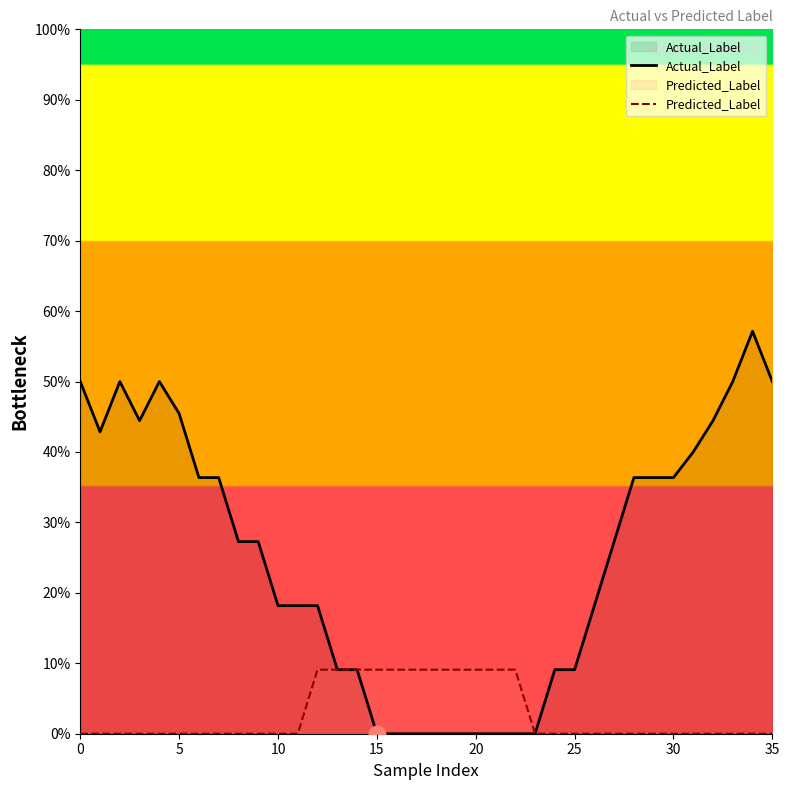

True or false: Predicted_Label and Actual_Label intersect in this chart.

False